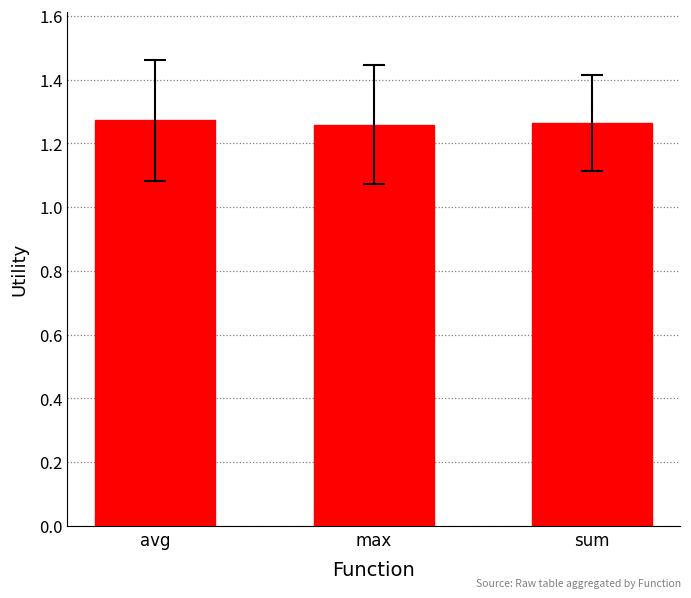

What is the sum of all values?

3.8